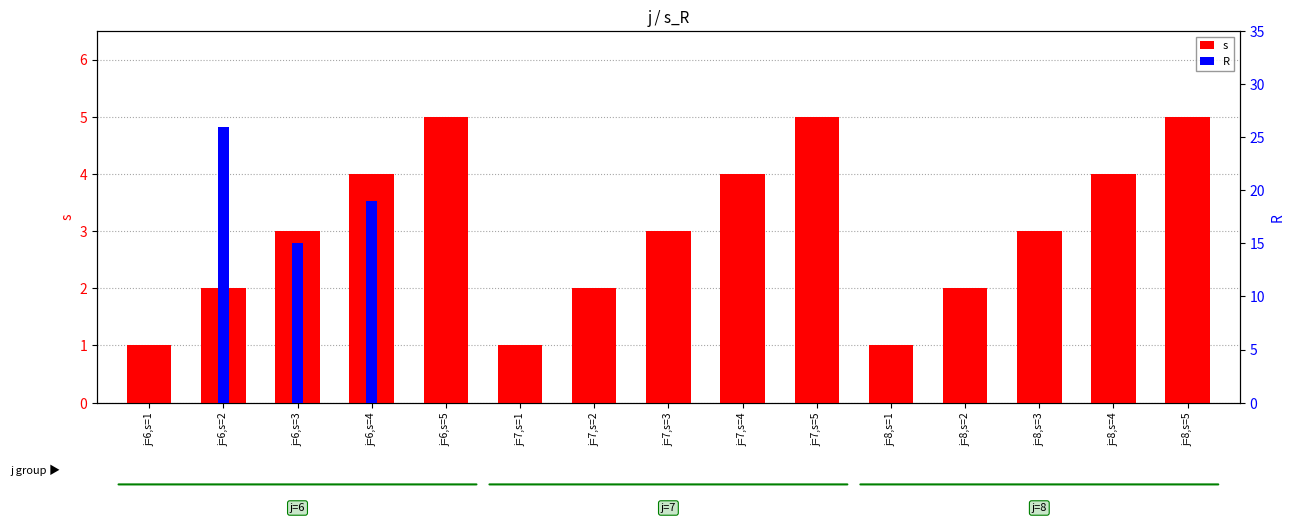

Is the value of s at j=8,s=1 greater than the value of R at j=8,s=4?

Yes